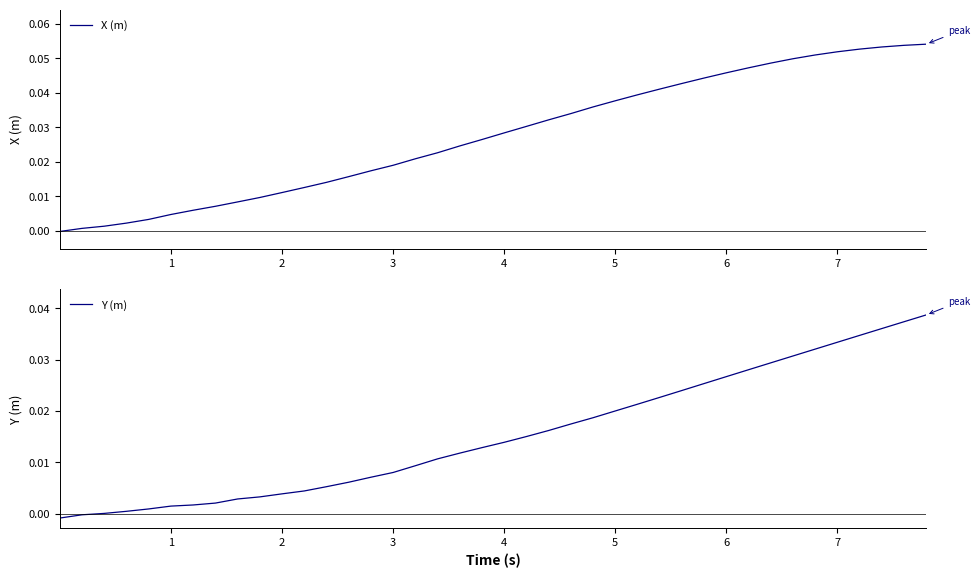

Rank the series at 4 from lowest to highest value.

Y (m), X (m)